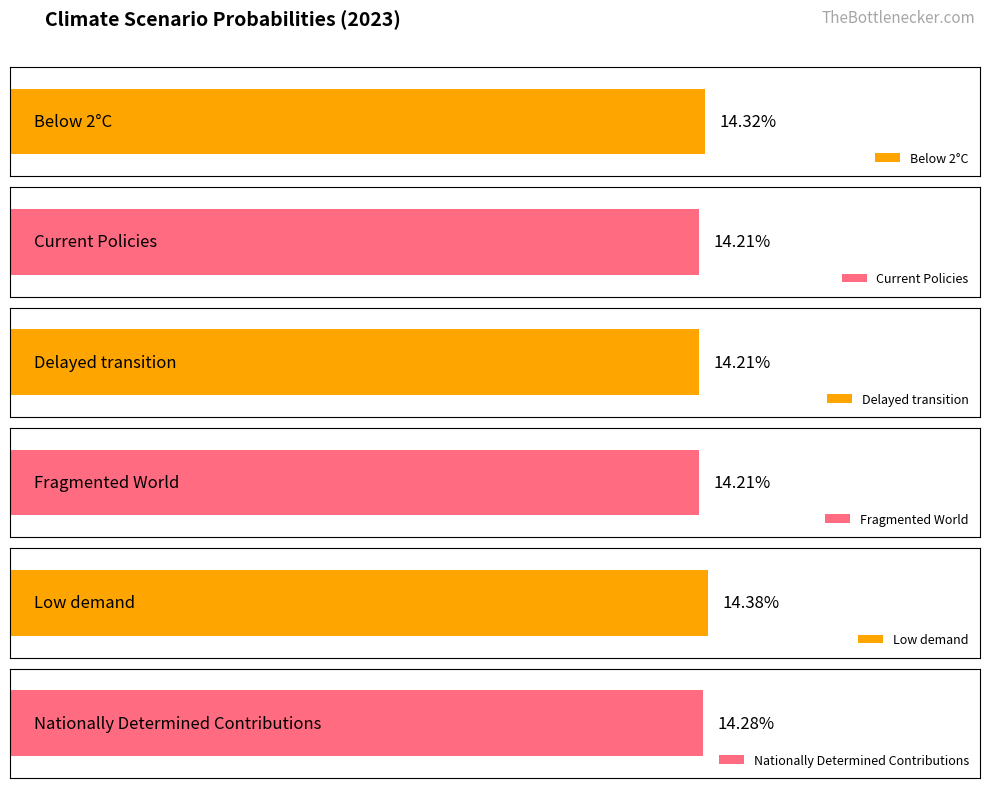

The value of Current Policies at 2025 is 0.2. True or false?

False